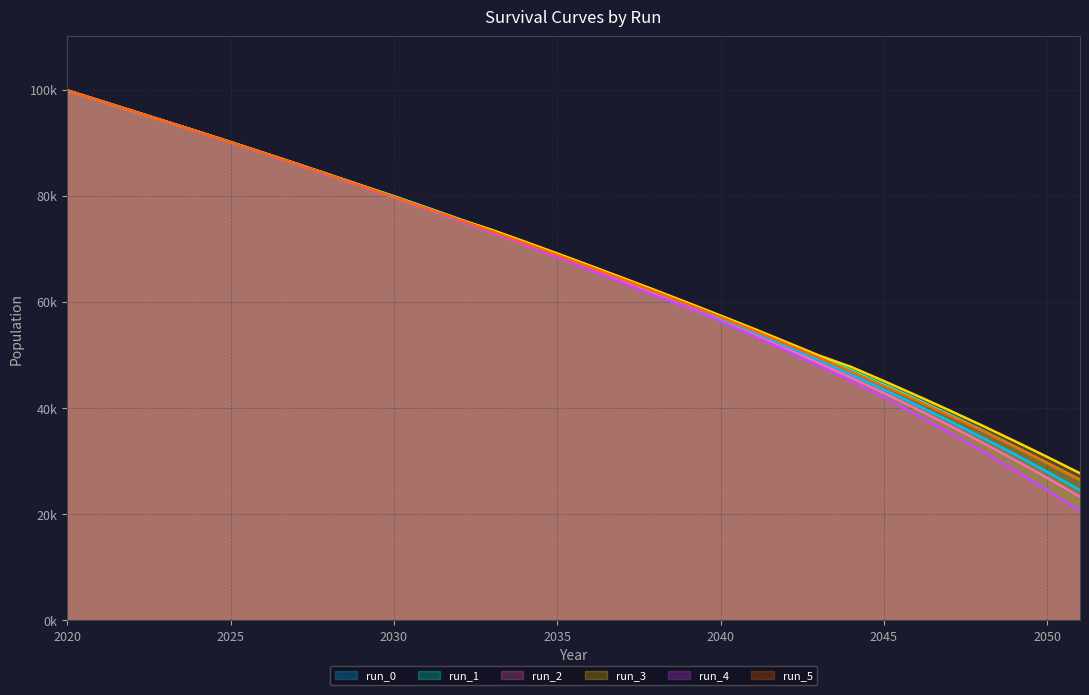

At which label is run_5 closest to 63170?

2037